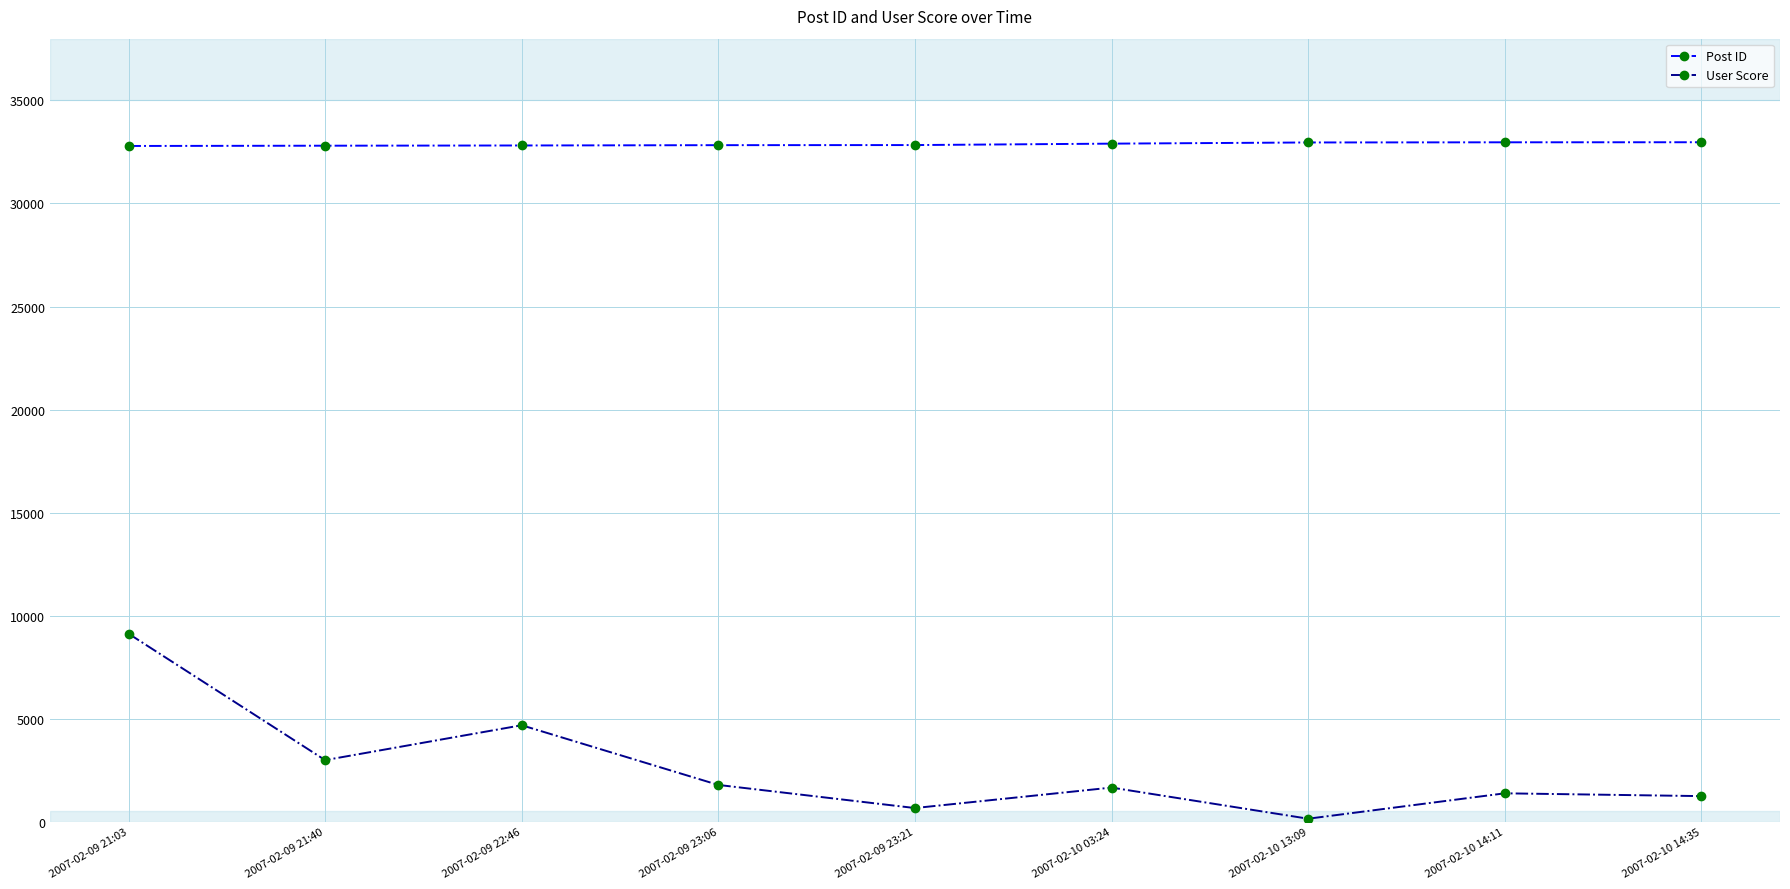

What is the greatest value displayed?

32973